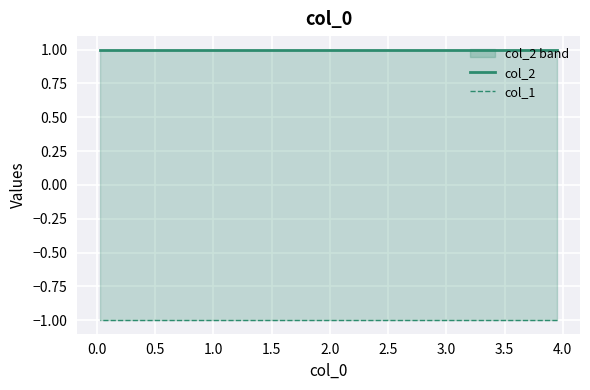

Which series has the widest spread of values?

col_2